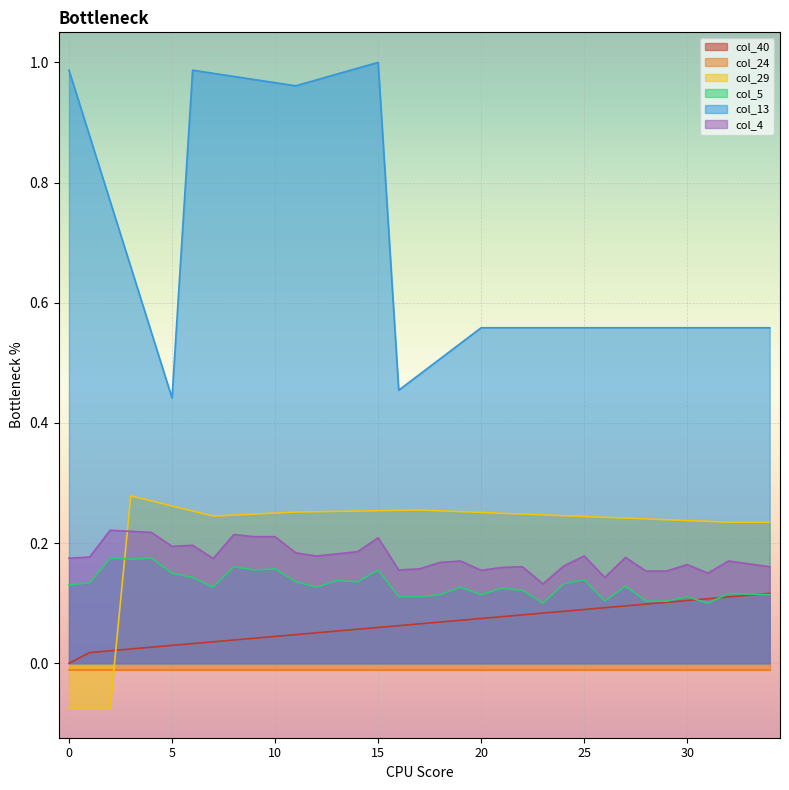

True or false: col_40 and col_4 cross at least once.

False